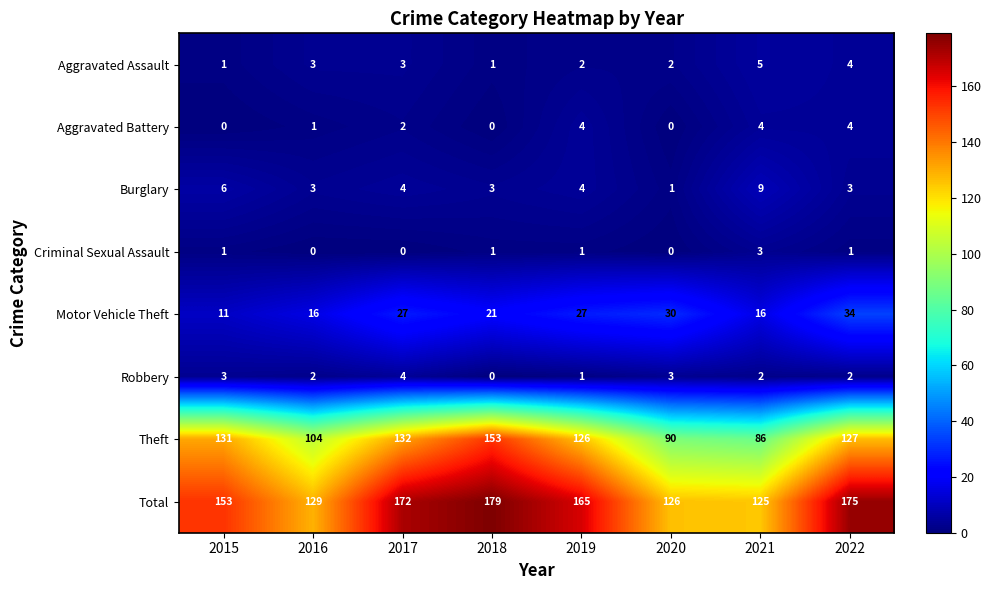

What is the total value across all series at 2015?

306